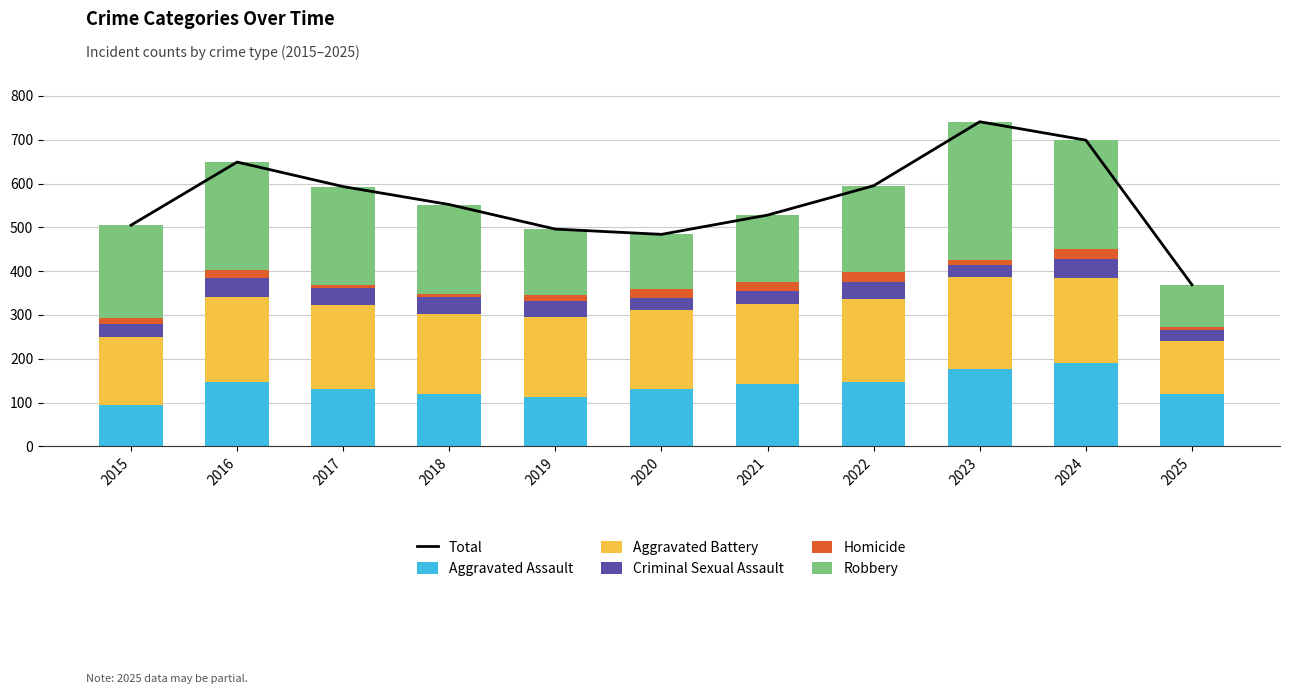

Reading left to right, extract all data points from this chart.

Total: 505	649	593	552	496	484	528	595	741	699	369
Aggravated Assault: 95	146	131	119	113	131	142	146	177	191	120
Aggravated Battery: 154	196	191	183	182	180	182	190	209	194	120
Criminal Sexual Assault: 31	42	39	38	37	27	31	40	27	42	25
Homicide: 13	18	8	8	14	22	20	21	12	24	8
Robbery: 212	247	224	204	150	124	153	198	316	248	96